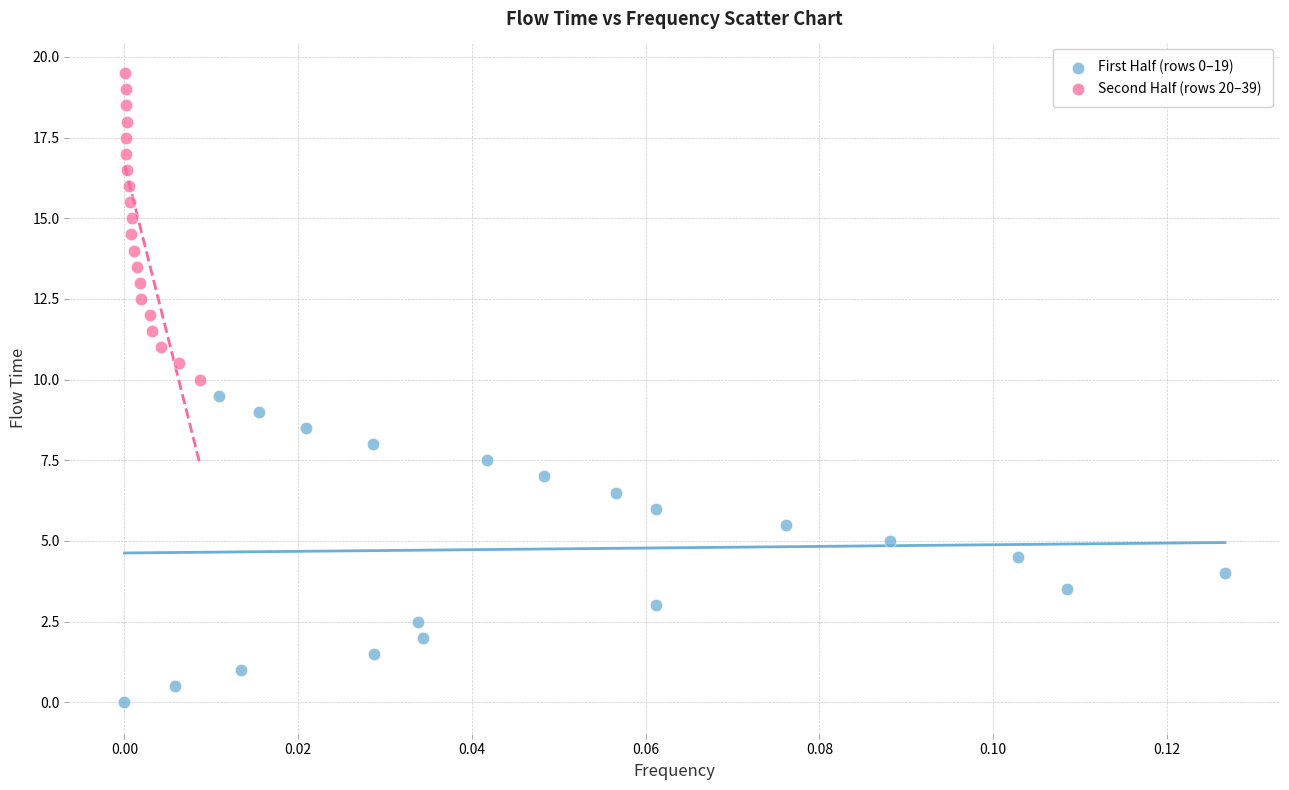

Which series contains the highest Y value?

Second Half (rows 20–39)